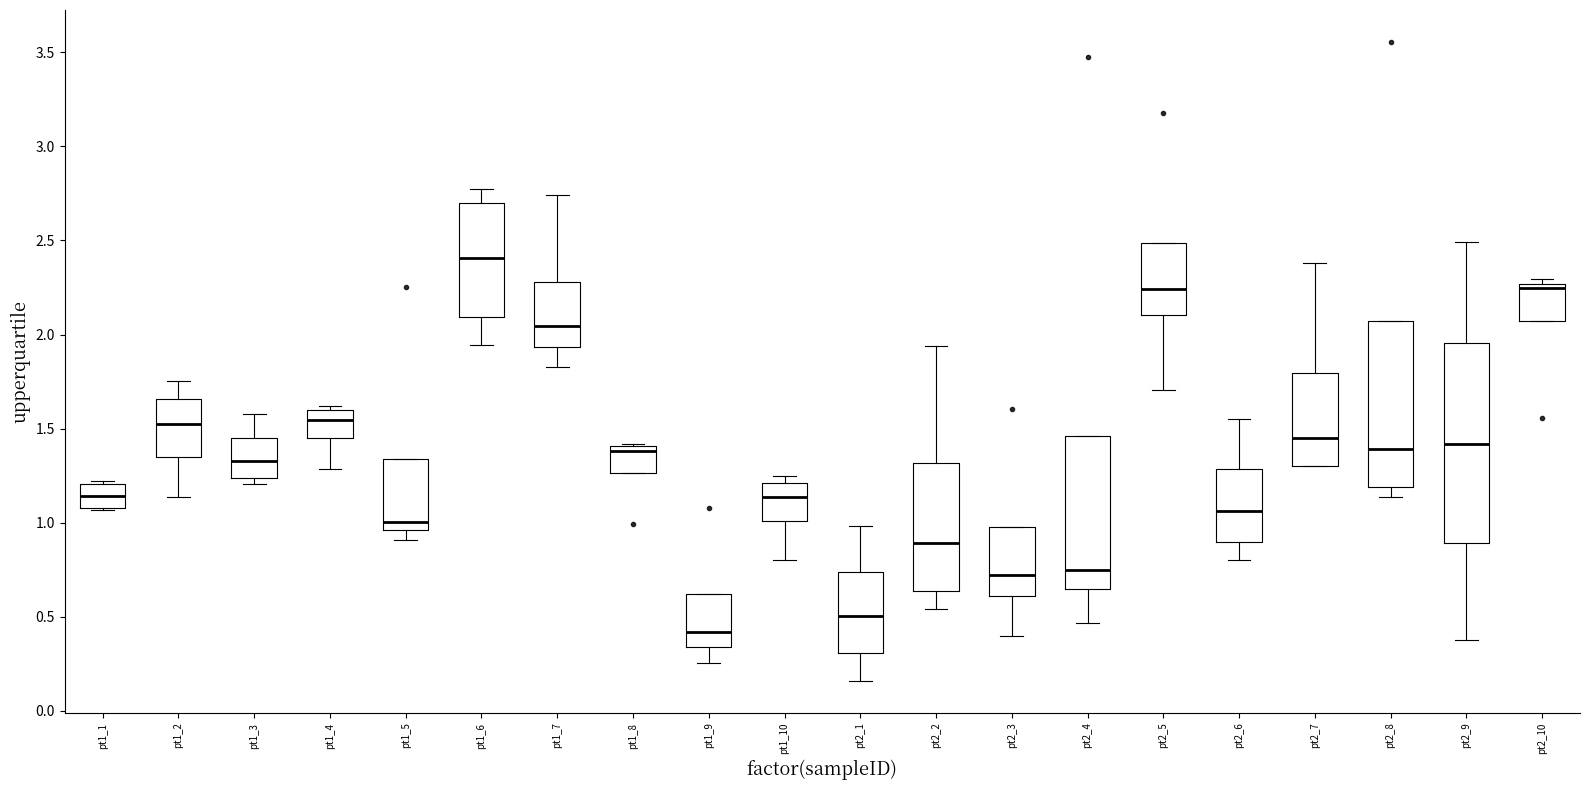

Reading left to right, transcribe this box plot: for each box, give where its median line is, the range the box spans, and where its two whiskers end, as read against the y-axis. The values are not printed on the chart, so give them approximately, as read against the axis.

pt1_1: median 1.15, box 1.10 to 1.20, whiskers 1.05 to 1.20
pt1_2: median 1.50, box 1.35 to 1.65, whiskers 1.15 to 1.75
pt1_3: median 1.35, box 1.25 to 1.45, whiskers 1.20 to 1.60
pt1_4: median 1.55, box 1.45 to 1.60, whiskers 1.30 to 1.60 (just above the box's upper edge)
pt1_5: median 1.00, box 0.95 to 1.35, whiskers 0.90 to 1.35
pt1_6: median 2.40, box 2.10 to 2.70, whiskers 1.95 to 2.80
pt1_7: median 2.05, box 1.95 to 2.30, whiskers 1.85 to 2.75
pt1_8: median 1.40 (just below the box's upper edge), box 1.25 to 1.40, whiskers 1.25 to 1.40
pt1_9: median 0.40, box 0.35 to 0.60, whiskers 0.25 to 0.60
pt1_10: median 1.15, box 1.00 to 1.20, whiskers 0.80 to 1.25
pt2_1: median 0.50, box 0.30 to 0.75, whiskers 0.15 to 1.00
pt2_2: median 0.90, box 0.65 to 1.30, whiskers 0.55 to 1.95
pt2_3: median 0.70, box 0.60 to 1.00, whiskers 0.40 to 1.00
pt2_4: median 0.75, box 0.65 to 1.45, whiskers 0.45 to 1.45
pt2_5: median 2.25, box 2.10 to 2.50, whiskers 1.70 to 2.50
pt2_6: median 1.05, box 0.90 to 1.30, whiskers 0.80 to 1.55
pt2_7: median 1.45, box 1.30 to 1.80, whiskers 1.30 to 2.40
pt2_8: median 1.40, box 1.20 to 2.05, whiskers 1.15 to 2.05
pt2_9: median 1.40, box 0.90 to 1.95, whiskers 0.40 to 2.50
pt2_10: median 2.25 (just below the box's upper edge), box 2.05 to 2.25, whiskers 2.05 to 2.30